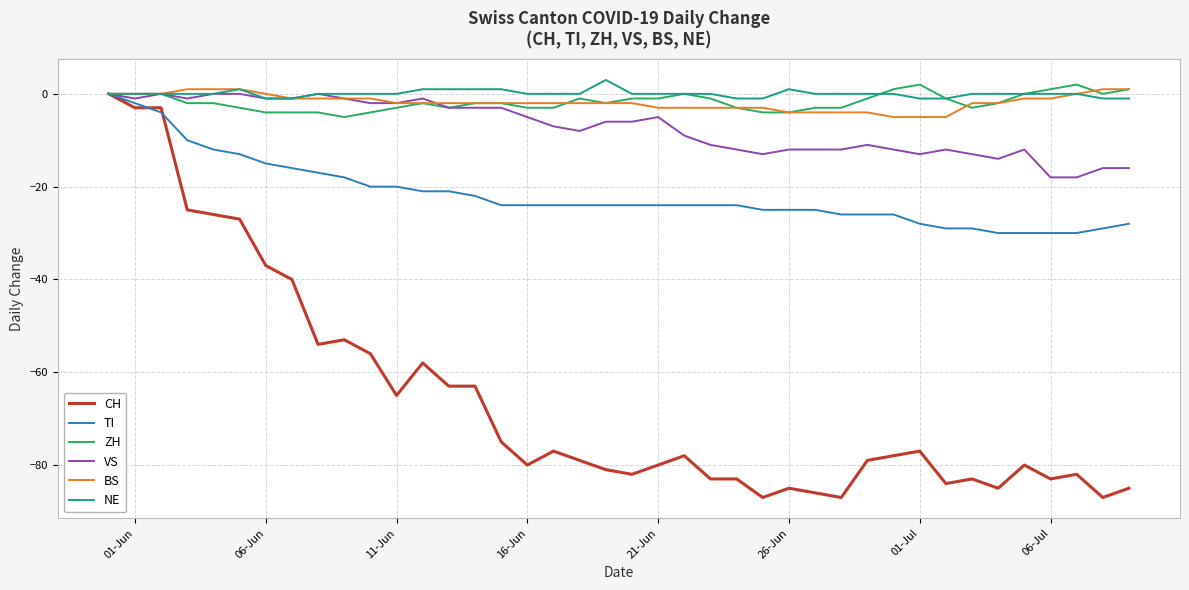

Which series has the widest spread of values?

CH